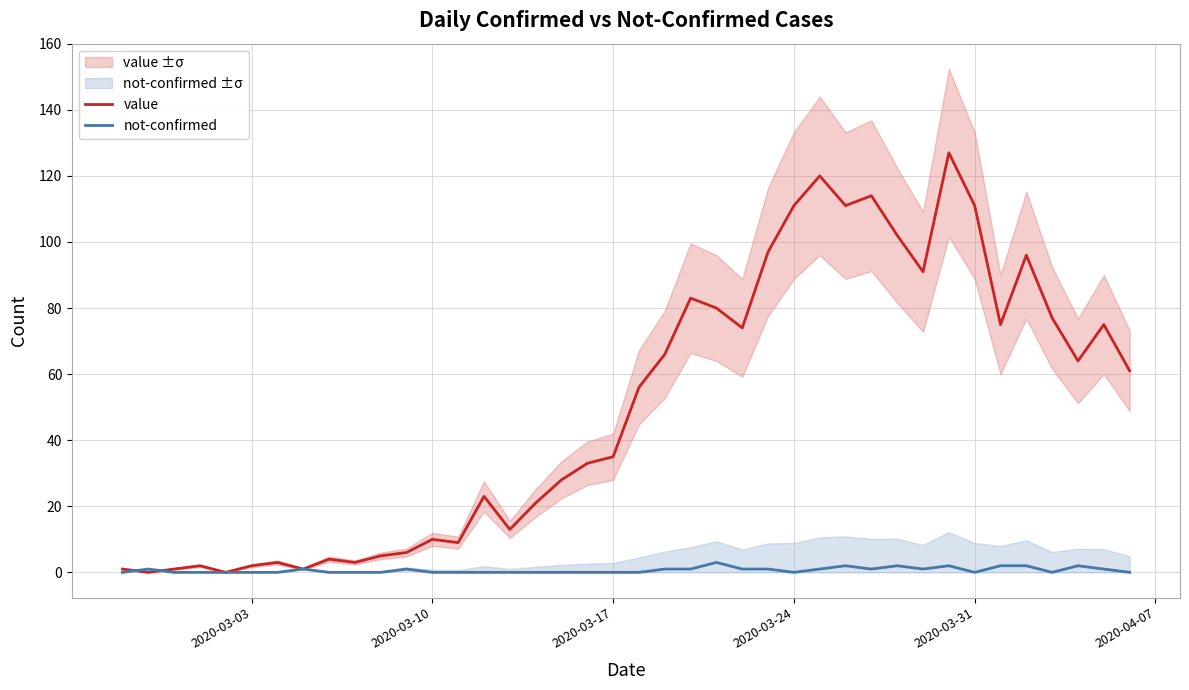

At how many categories does at least one series exceed 62?

18